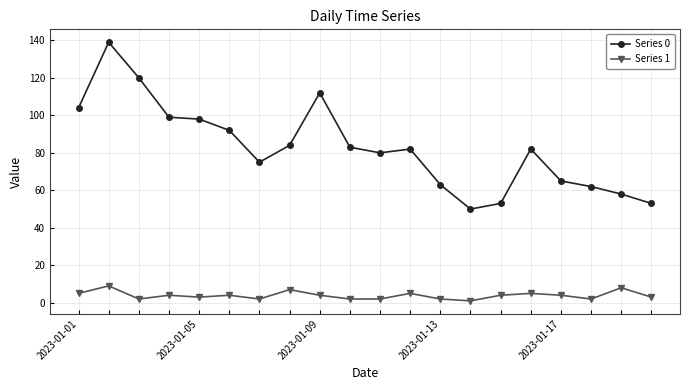

How many series are shown in this chart?

2